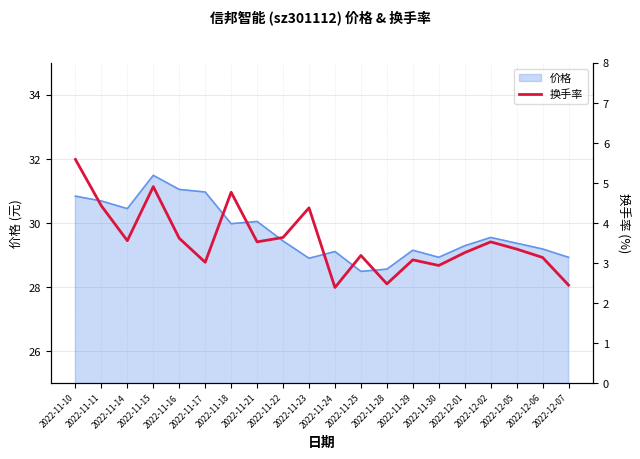

True or false: the data shows 0.5 at 2022-11-24.

False